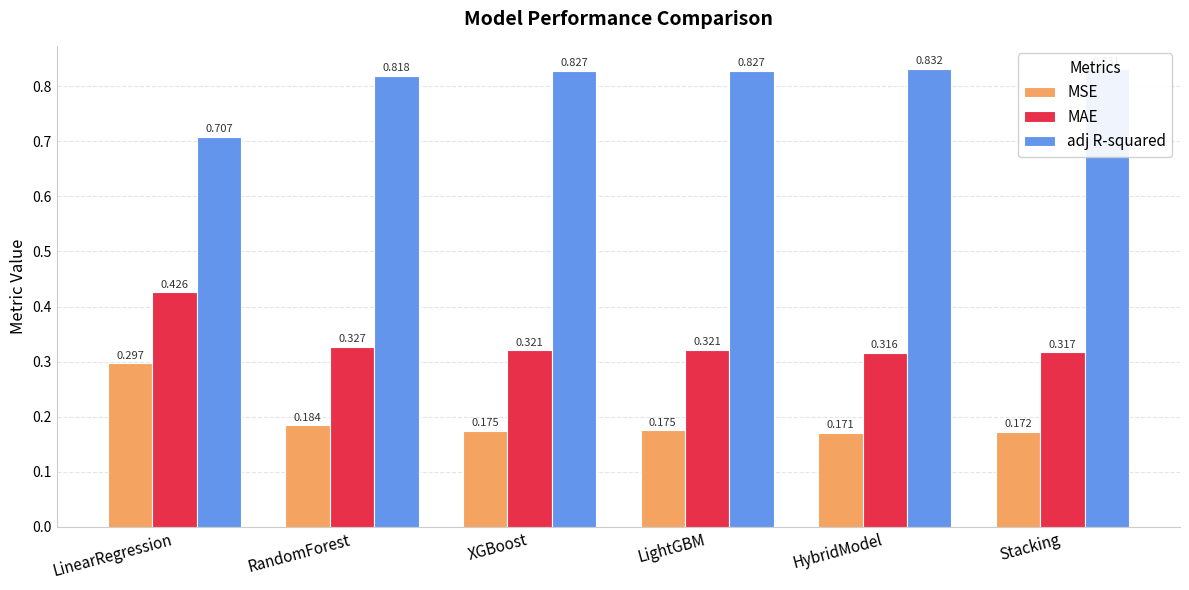

Rank the series at Stacking from highest to lowest value.

adj R-squared, MAE, MSE